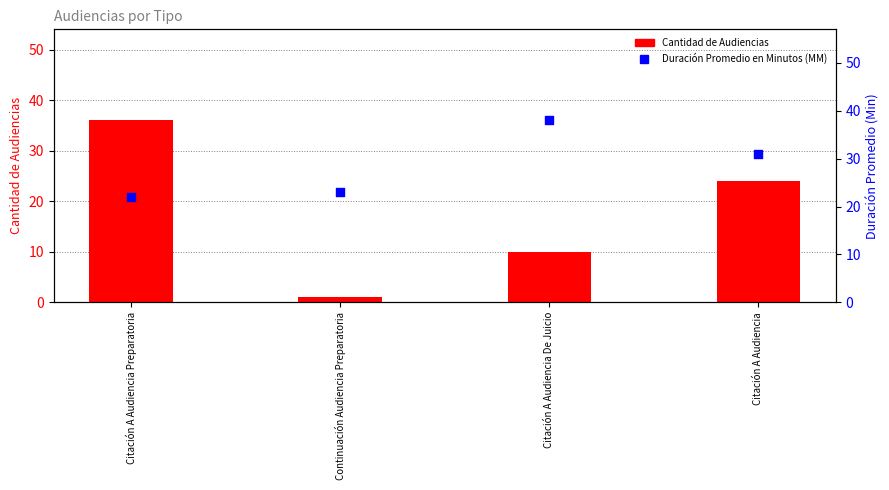

Which series has the largest total across all categories?

Duración Promedio en Minutos (MM)